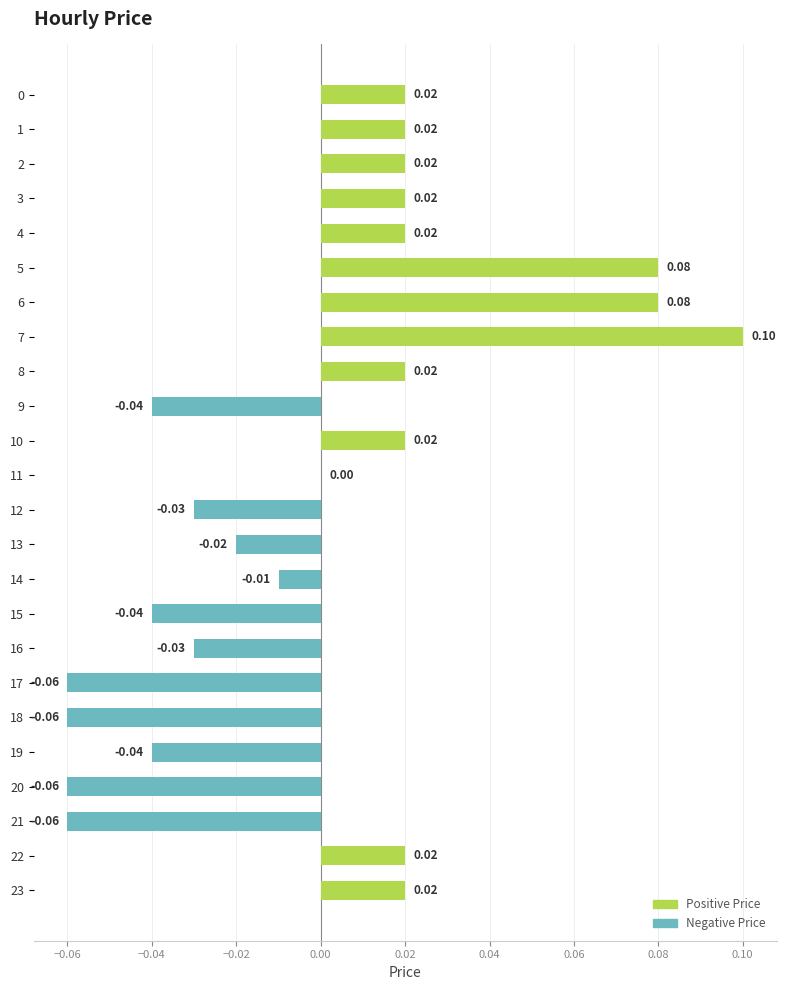

Which has a higher value, 11 or 10?

10